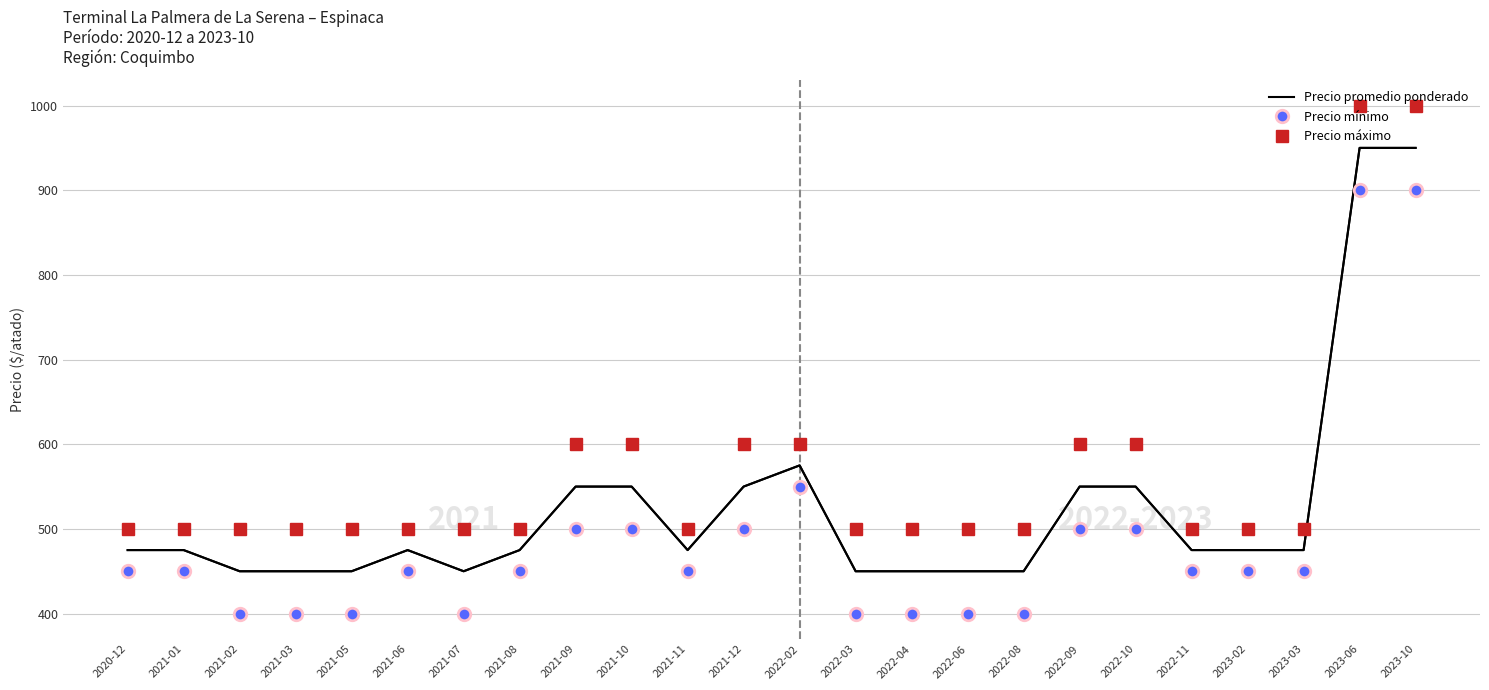

What are all the series names shown in the legend?

Precio promedio ponderado, Precio mínimo, Precio máximo